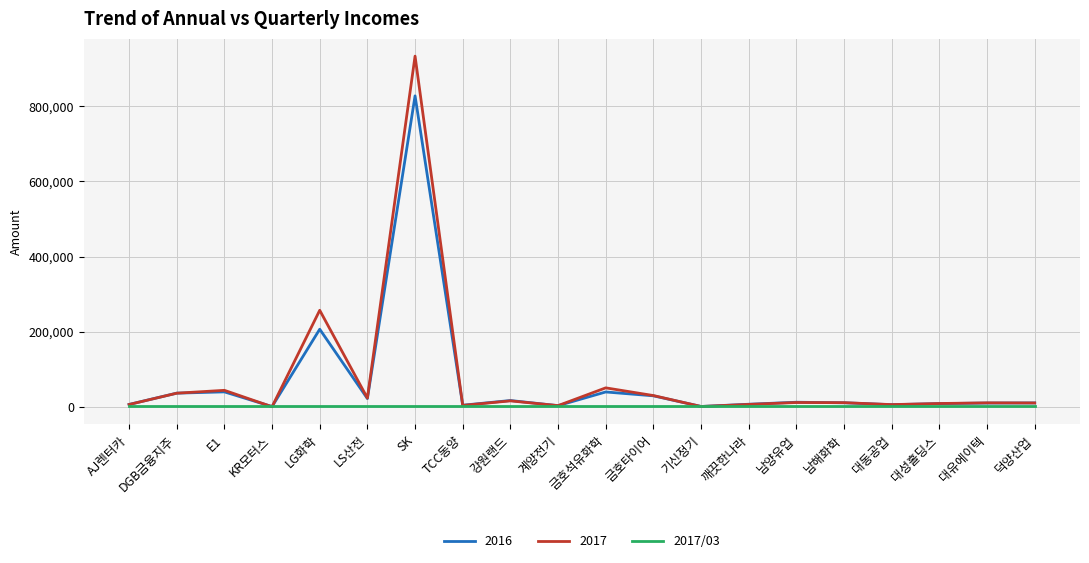

Read the 2016 value at 남해화학, to the nearest 50.

10950